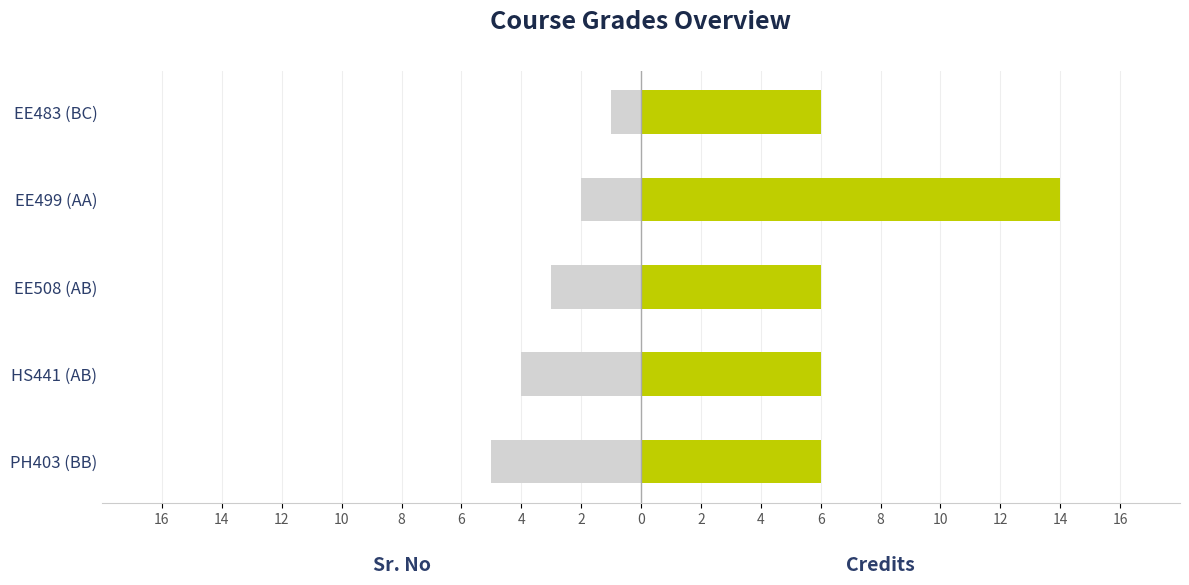

The value of Credits at PH403 (BB) is 6. True or false?

True